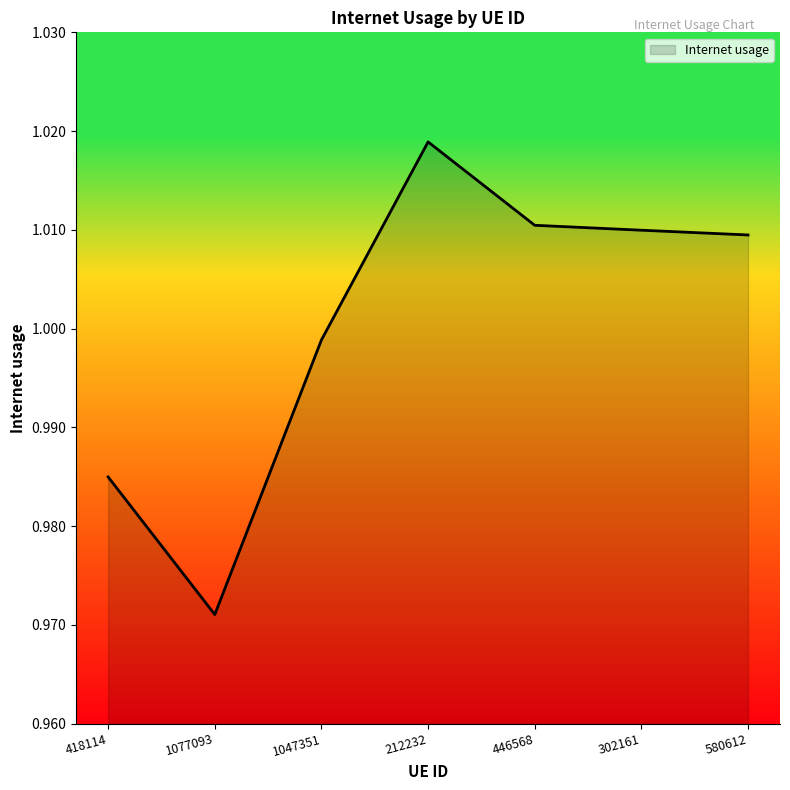

The chart shows a value of 0.5 at 418114. True or false?

False